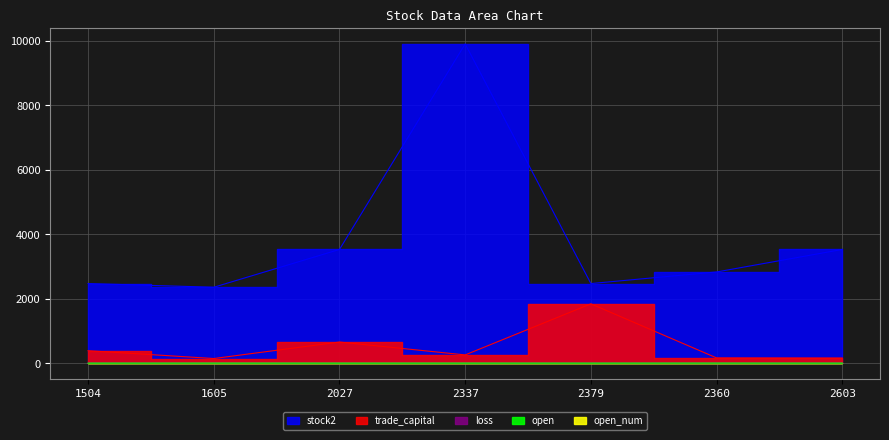

True or false: open and stock2 intersect in this chart.

False